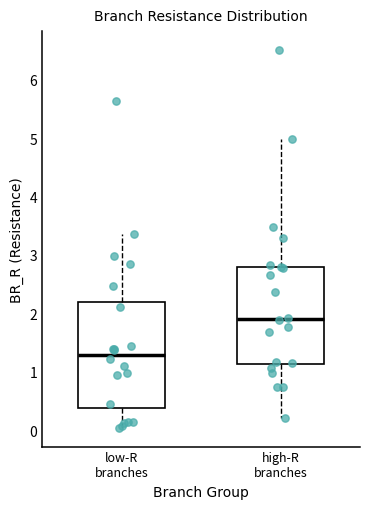

Where does the upper whisker of the box for low-R branches end on the y-axis? The values are not printed on the chart, so give them approximately, as read against the axis.

3.4